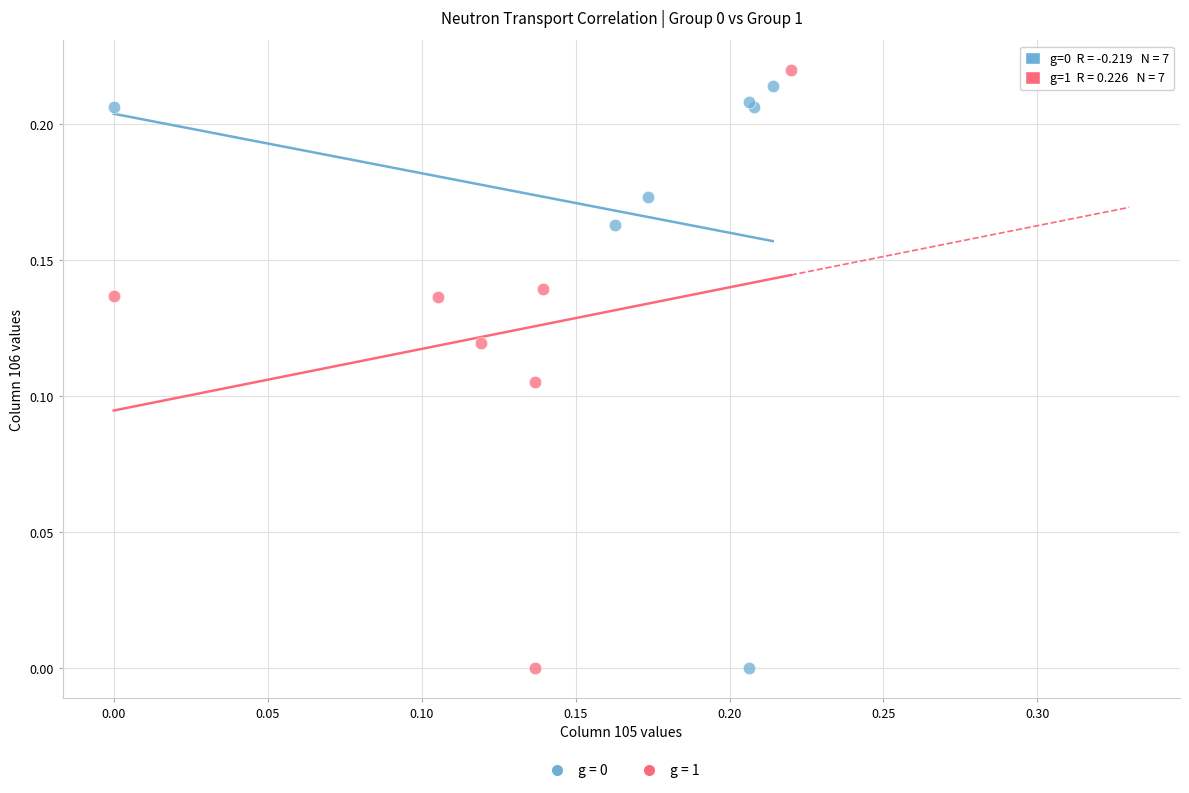

Which series has the widest spread of Y values?

g = 1